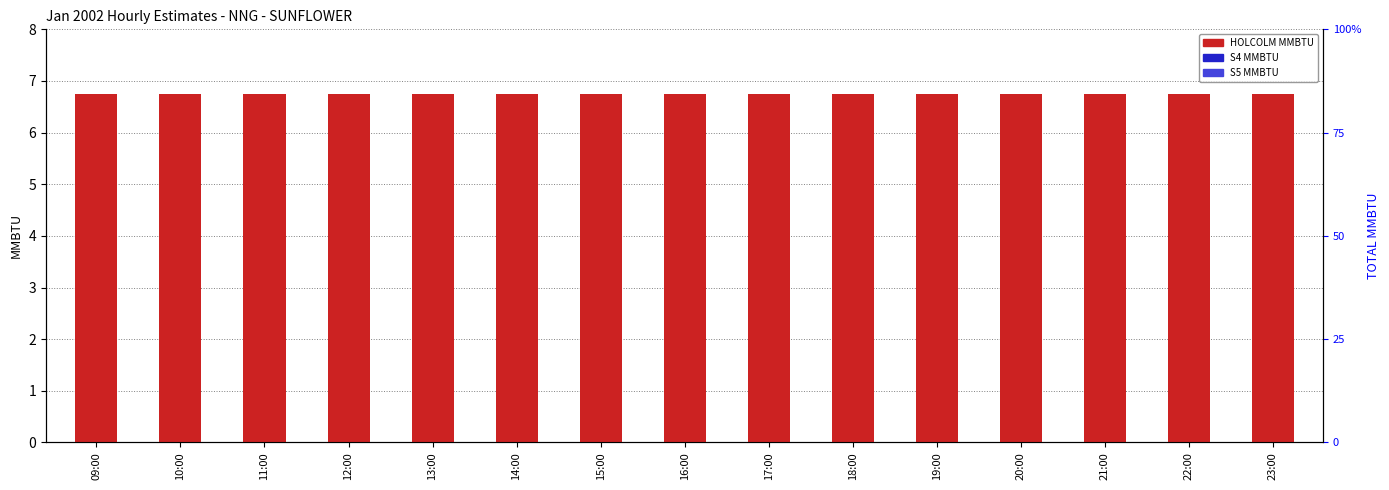

What is the average value of the HOLCOLM MMBTU series?

6.8